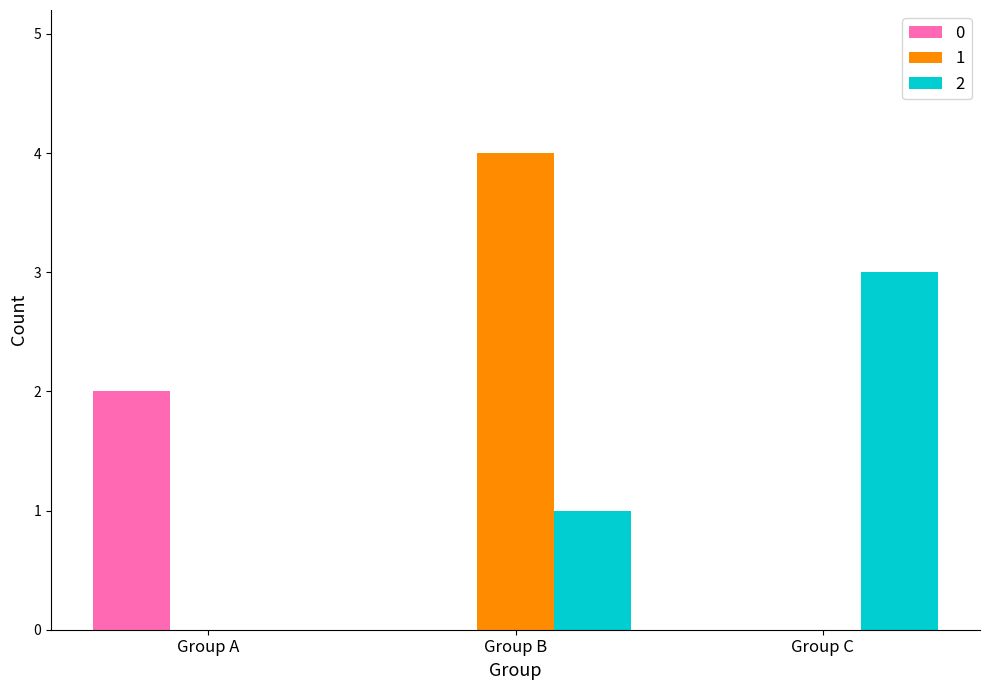

True or false: 2 has a value of 0 at Group A.

True